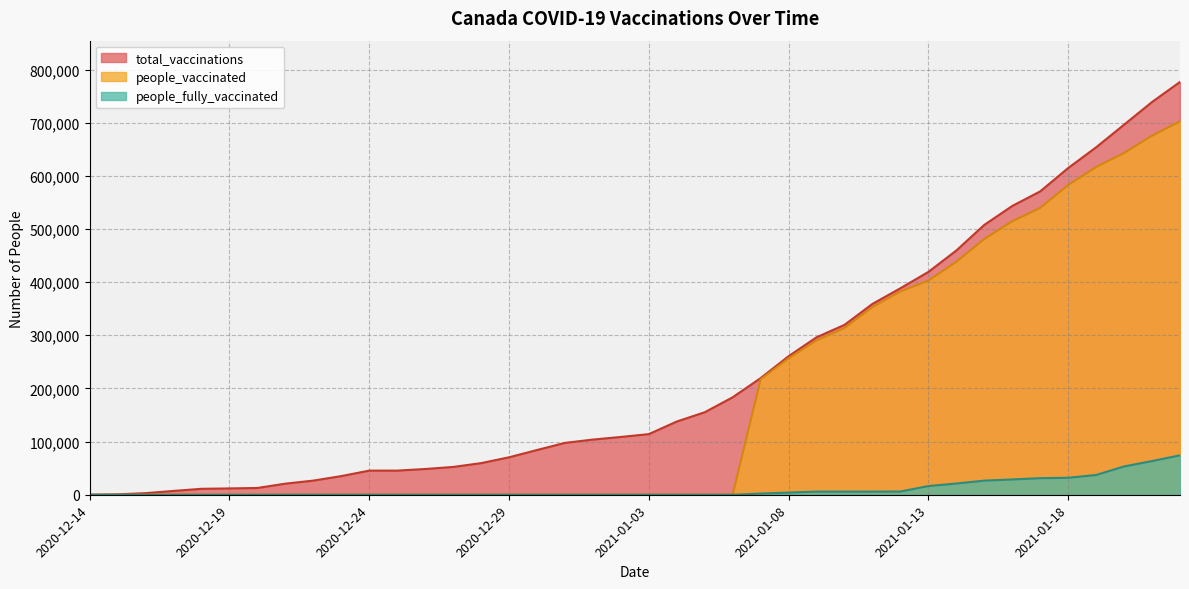

At which label is total_vaccinations closest to 388305?

2021-01-12